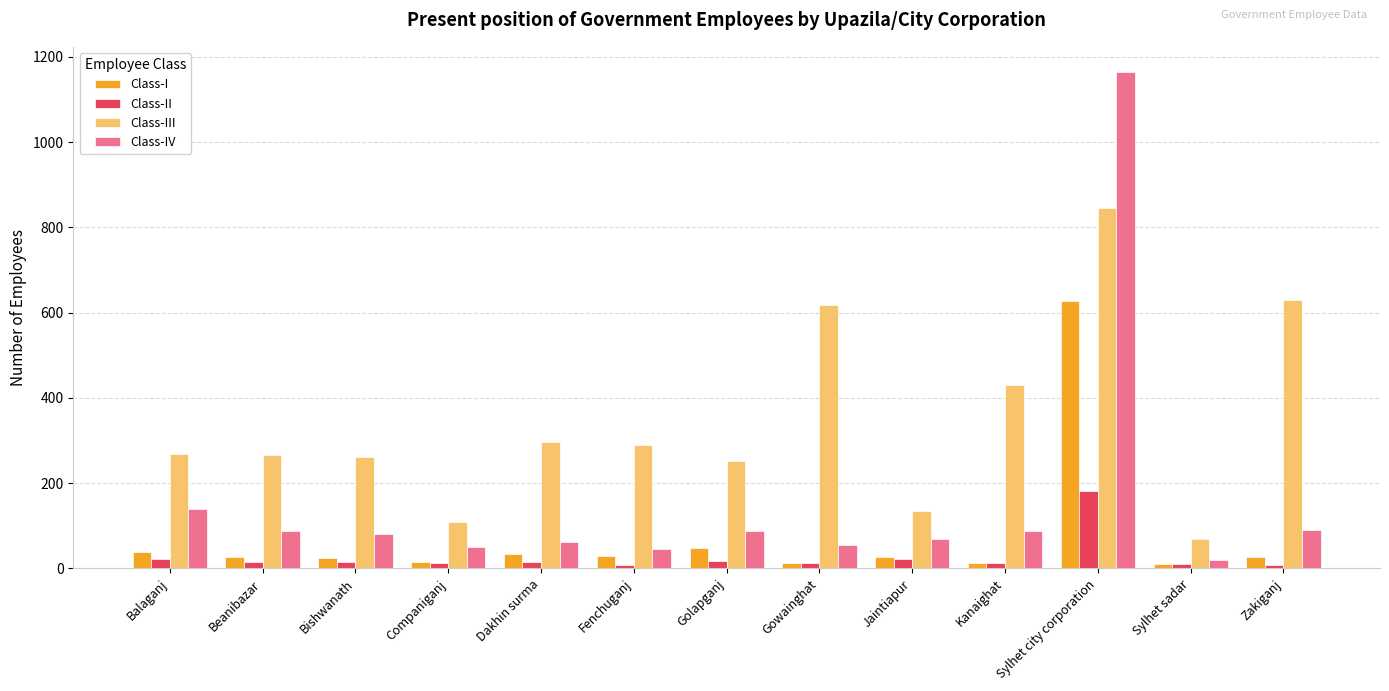

Which series changed the most between Balaganj and Kanaighat?

Class-III